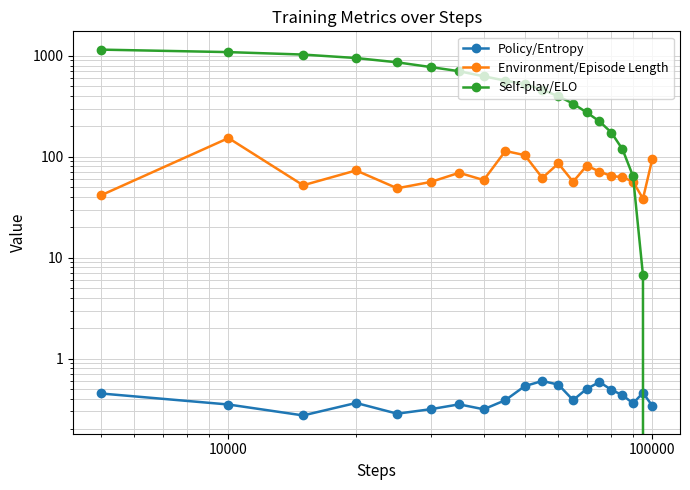

True or false: Environment/Episode Length has more than 0 interior local peaks.

True